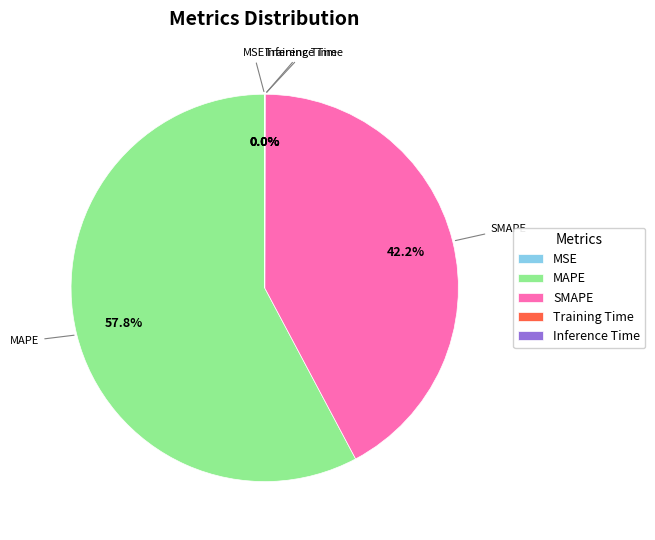

To the nearest percent, what portion does SMAPE represent?

42%